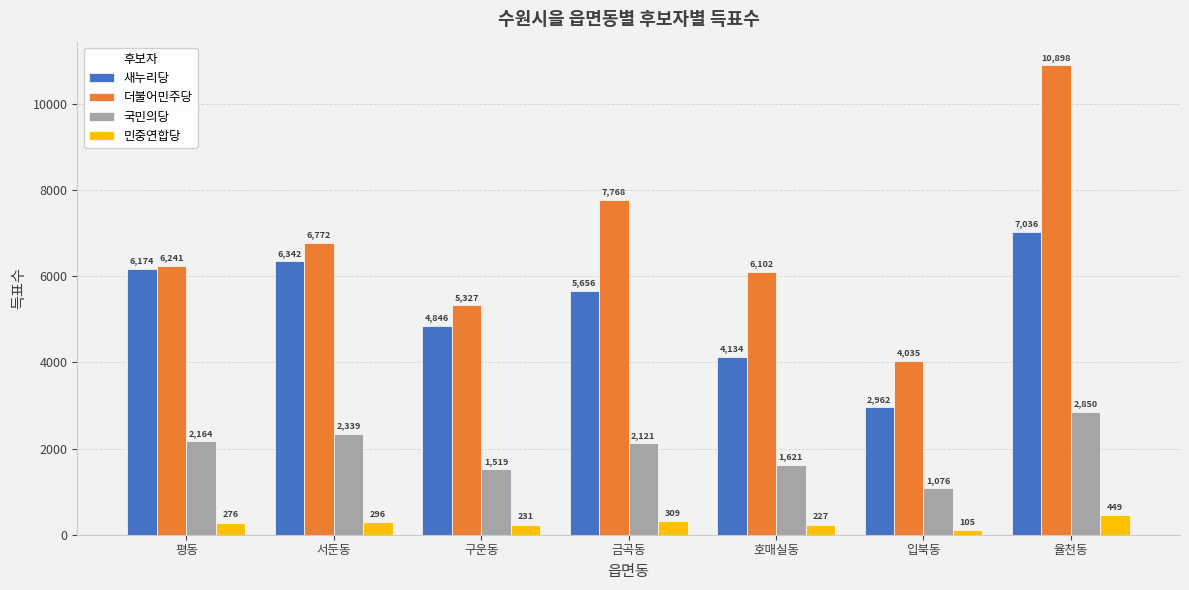

The value of 민중연합당 at 서둔동 is 296. True or false?

True